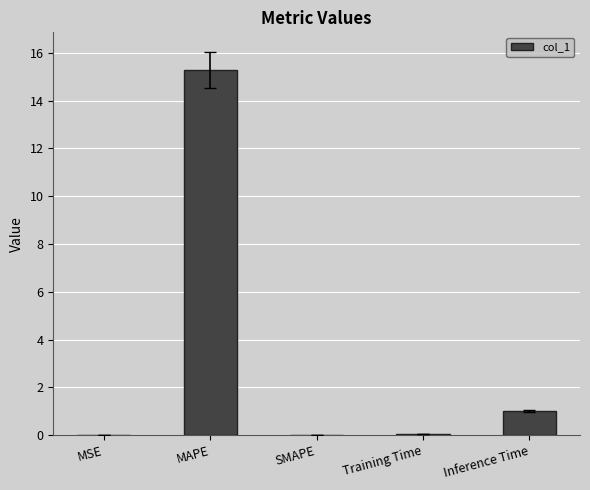

At which category does the chart reach its peak across all series?

MAPE